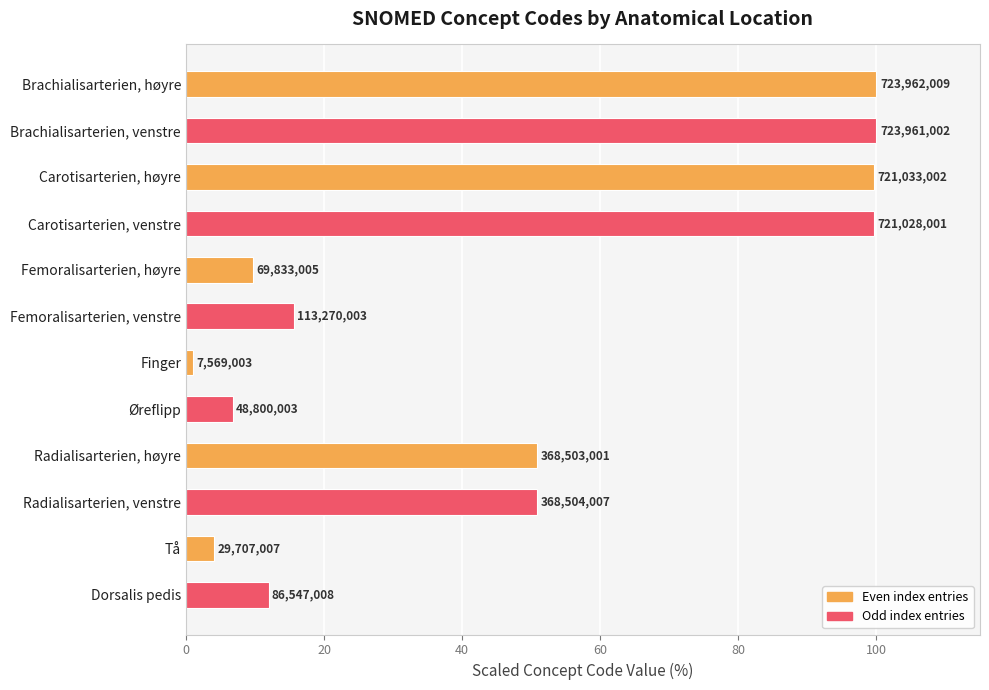

How many bars are there in total?

12